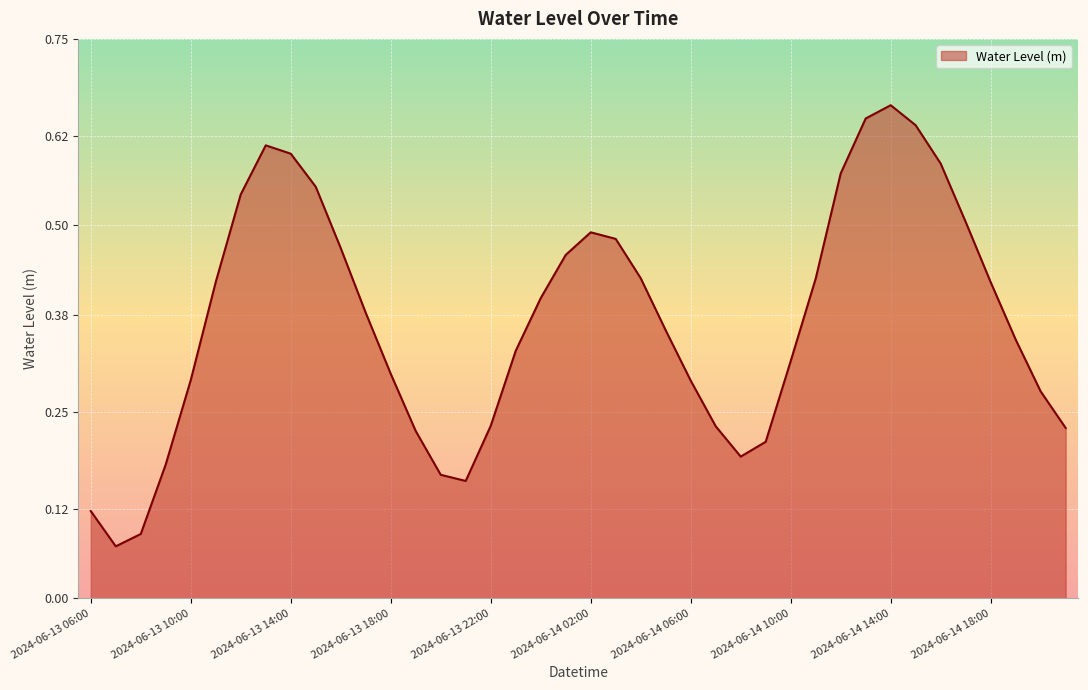

Count the values in the range 0 to 1.

40